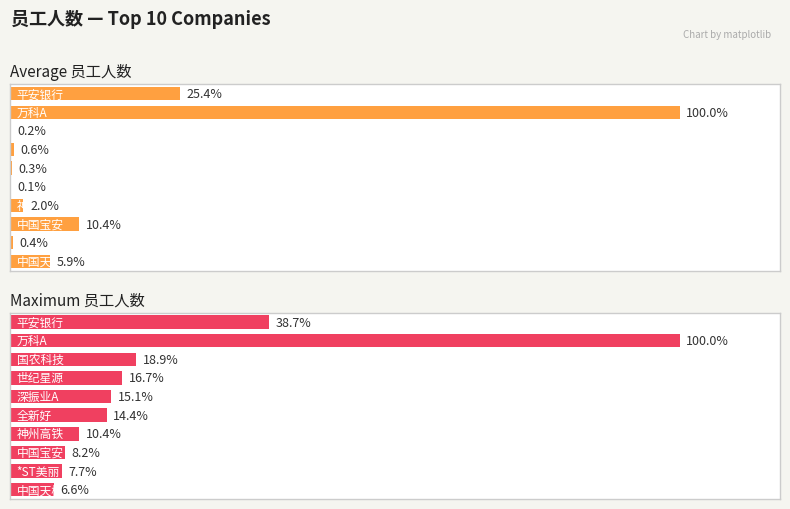

The Maximum utilization series shows 9411 at 神州高铁. True or false?

False